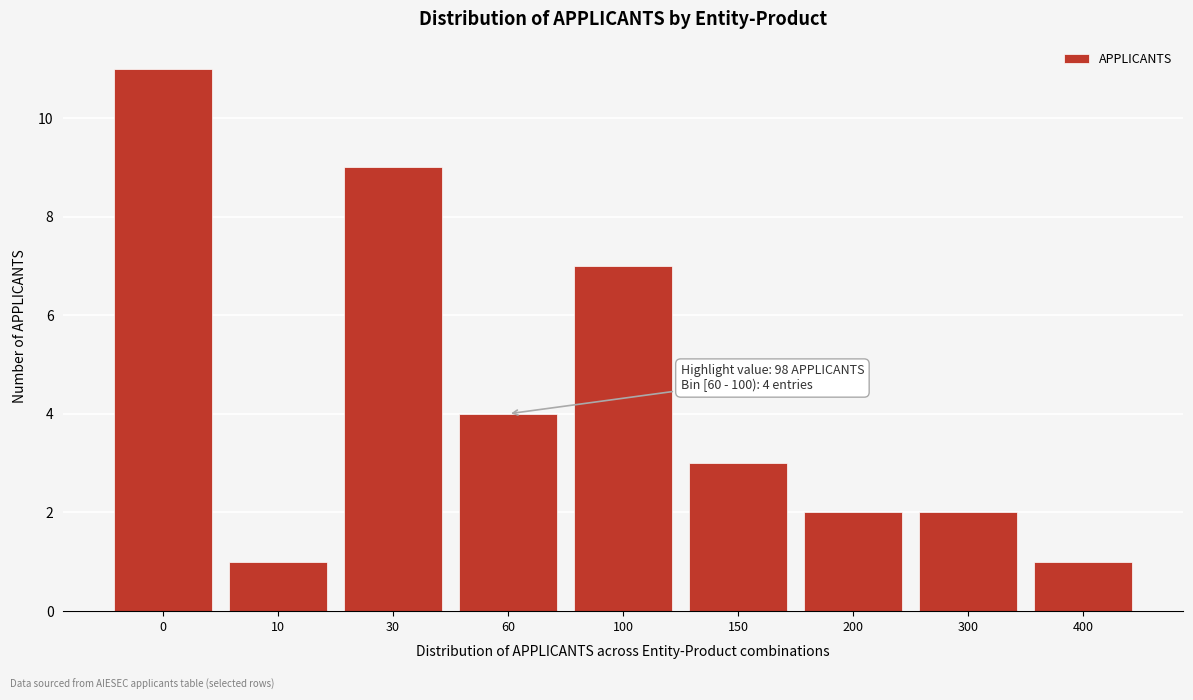

Reading left to right, transcribe all the data shown in this chart.

0=11	10=1	30=9	60=4	100=7	150=3	200=2	300=2	400=1